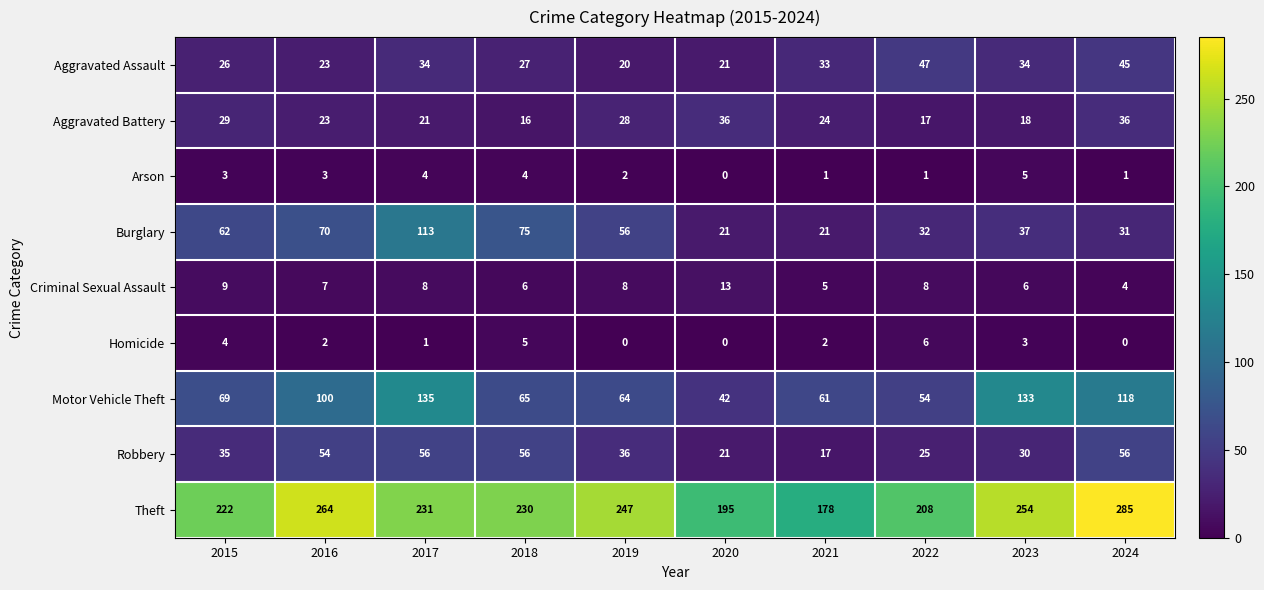

What is the spread (max minus min) of values at 2017?

230